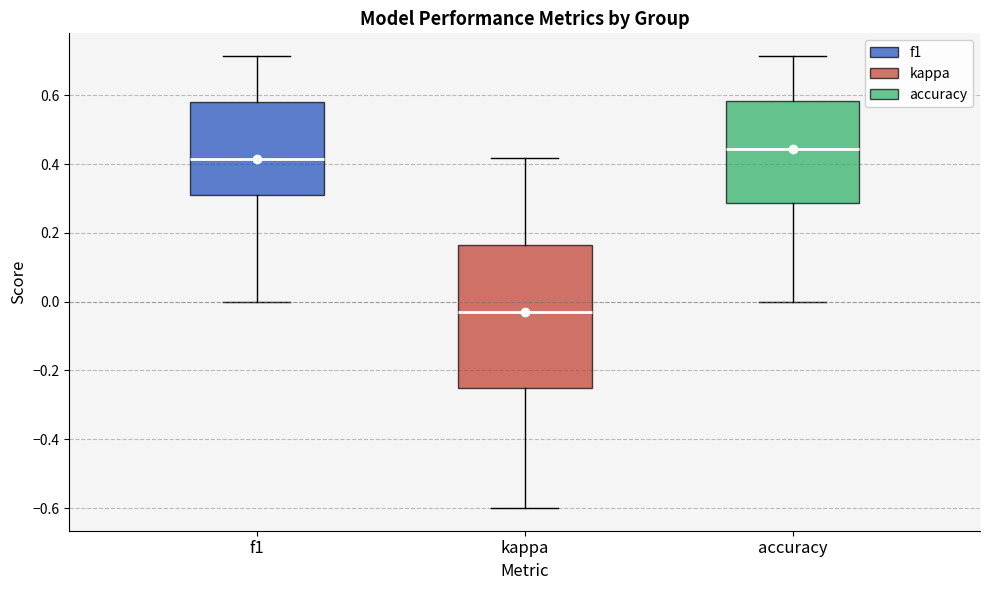

Reading left to right, read every box against the y-axis: the position of its median line, the range the box covers, and the ends of its whiskers. The values are not printed on the chart, so give them approximately, as read against the axis.

f1: median 0.42, box 0.30 to 0.58, whiskers 0.00 to 0.72
kappa: median -0.02, box -0.24 to 0.16, whiskers -0.60 to 0.42
accuracy: median 0.44, box 0.28 to 0.58, whiskers 0.00 to 0.72